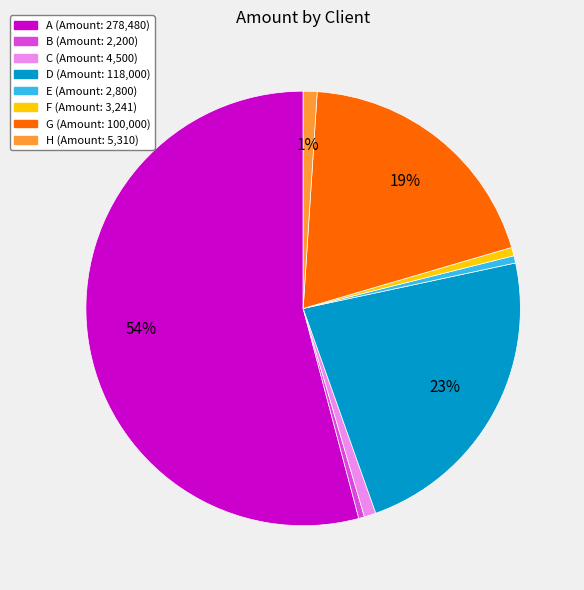

Which has a higher value, D or B?

D